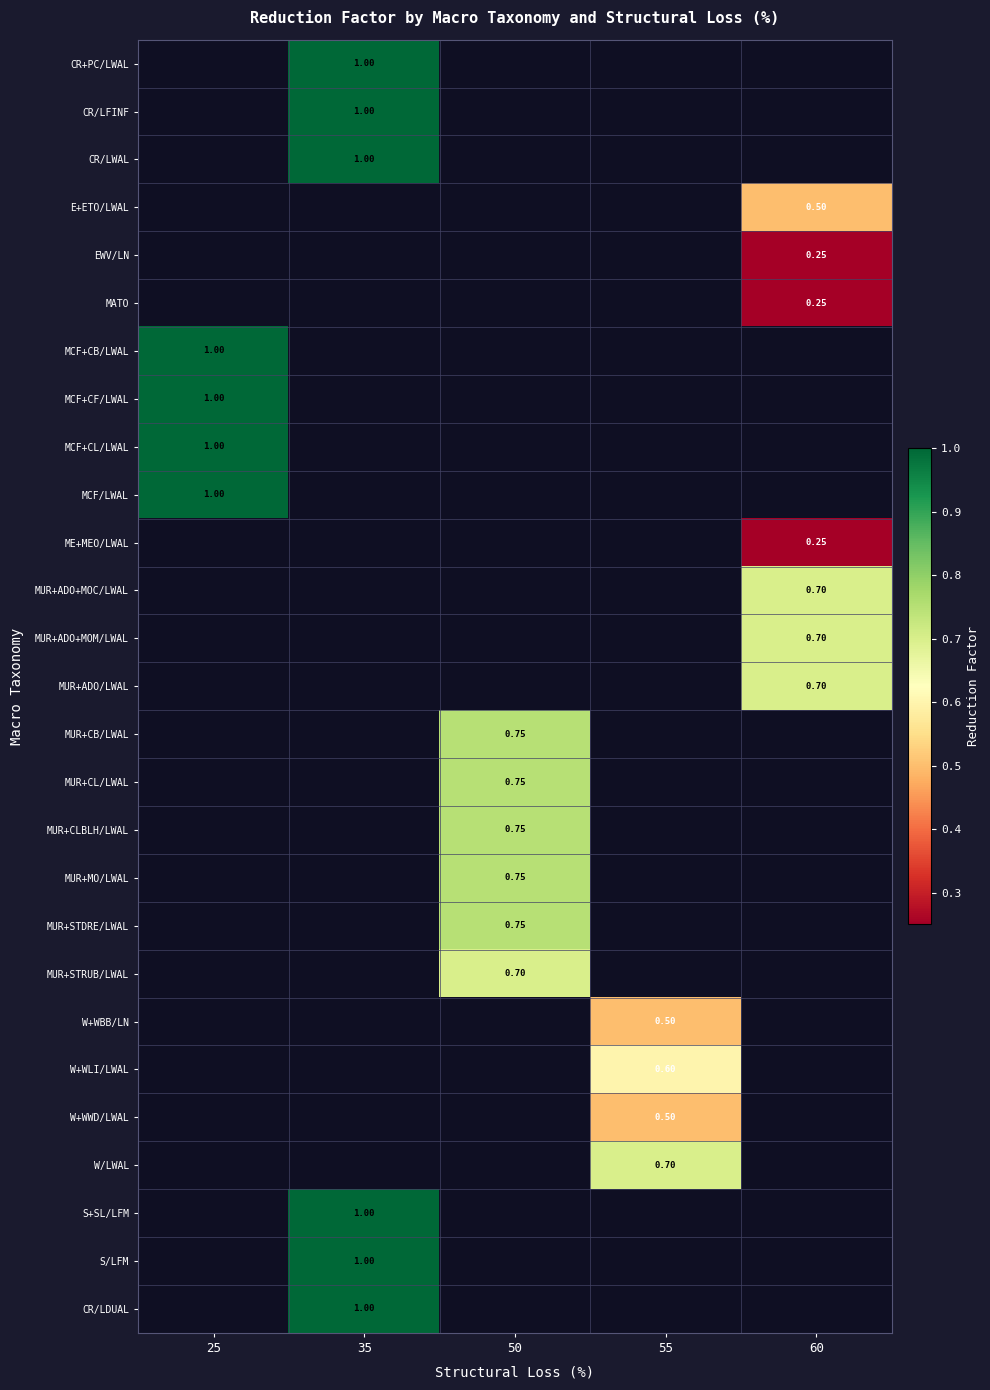

At which label does MCF/LWAL reach its peak?

25